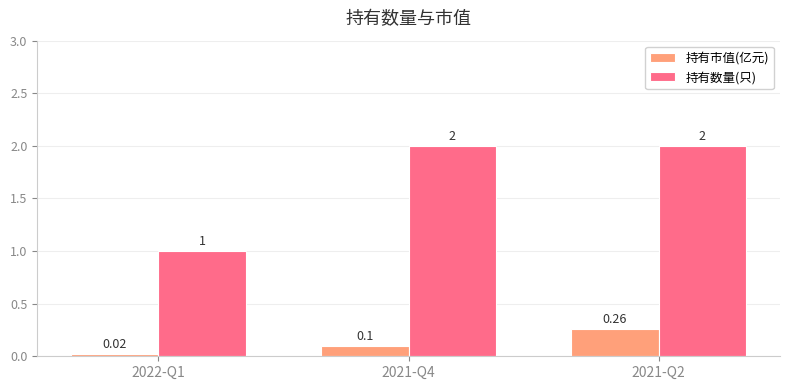

What is the average value of the 持有数量(只) series?

1.7